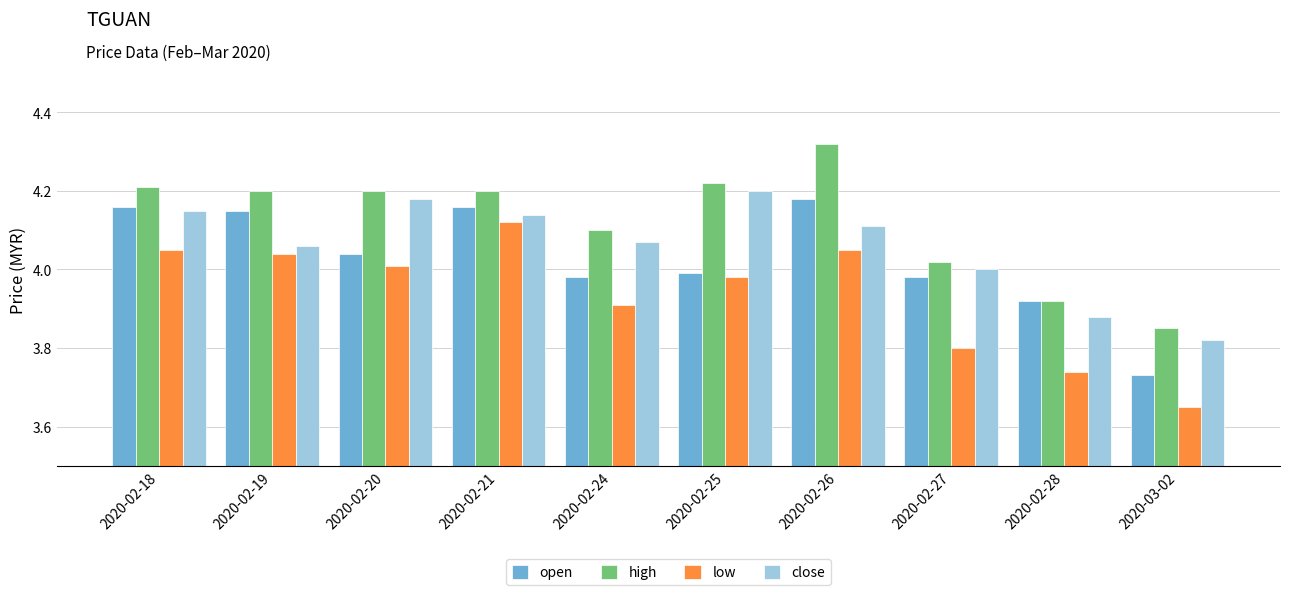

Is the value of high at 2020-02-19 greater than the value of close at 2020-02-21?

Yes